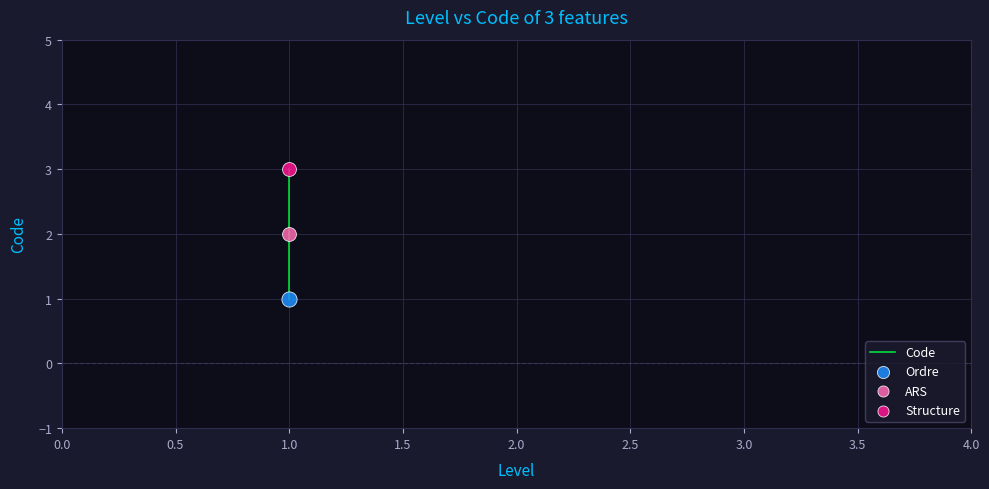

Which has a higher value, 1.0 or 1.0?

1.0